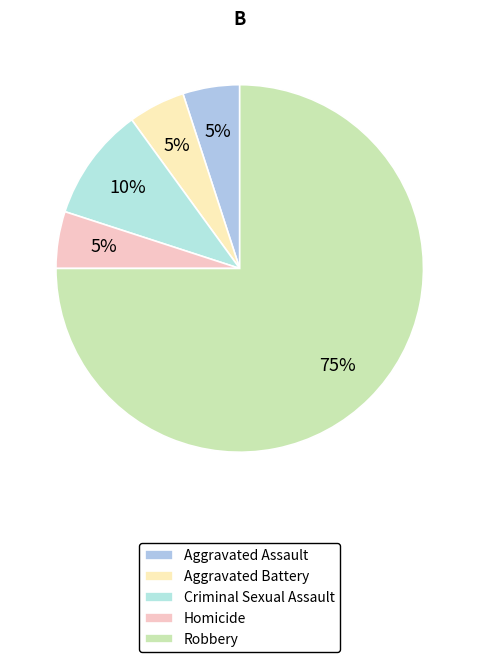

The Criminal Sexual Assault slice represents 10% of the pie. True or false?

True